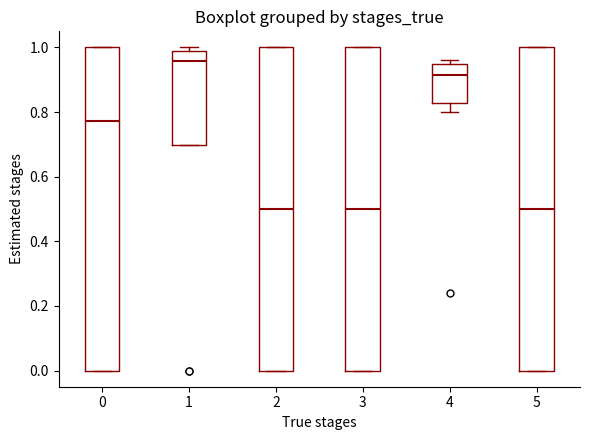

Reading left to right, read every box against the y-axis: the position of its median line, the range the box covers, and the ends of its whiskers. The values are not printed on the chart, so give them approximately, as read against the axis.

0: median 0.78, box 0.00 to 1.00, whiskers 0.00 to 1.00
1: median 0.96, box 0.70 to 1.00, whiskers 0.70 to 1.00 (just above the box's upper edge)
2: median 0.50, box 0.00 to 1.00, whiskers 0.00 to 1.00
3: median 0.50, box 0.00 to 1.00, whiskers 0.00 to 1.00
4: median 0.92, box 0.82 to 0.94, whiskers 0.80 to 0.96
5: median 0.50, box 0.00 to 1.00, whiskers 0.00 to 1.00